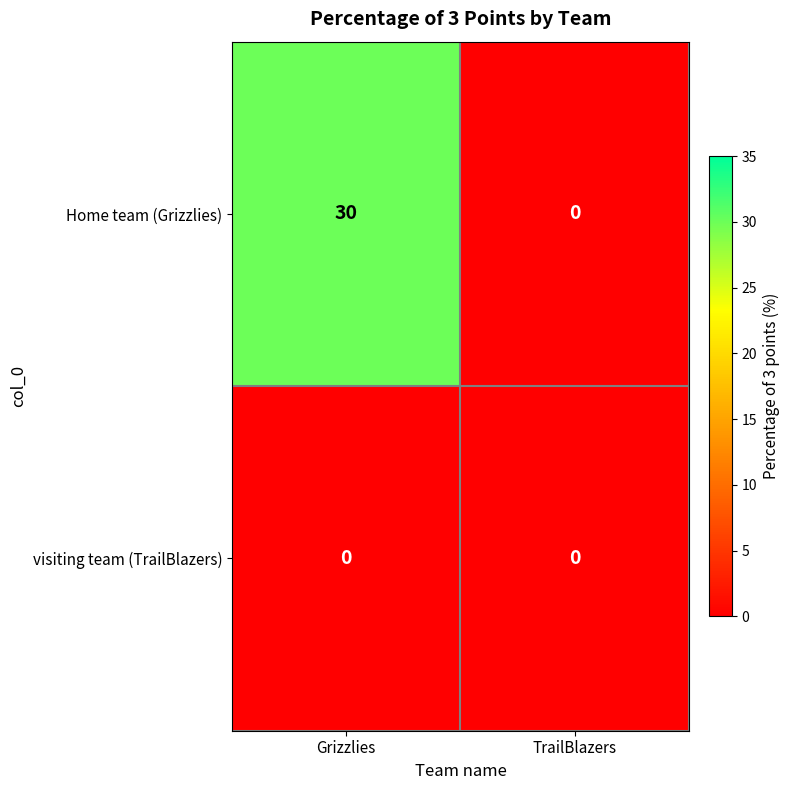

How many distinct data groups are displayed?

2